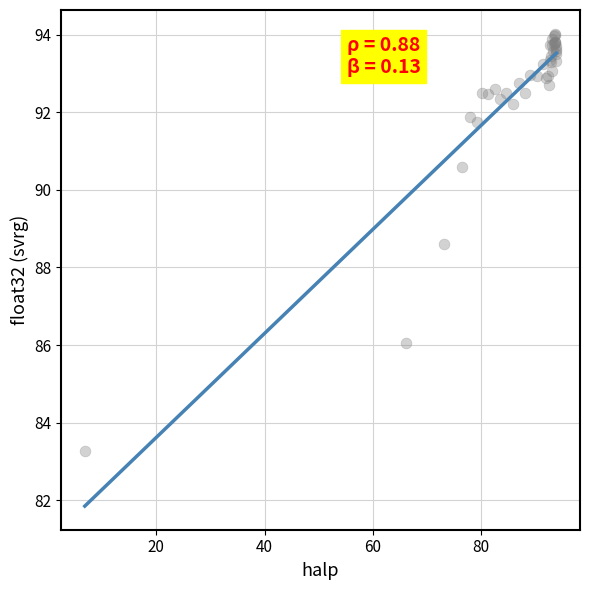

What Y value in the scatter plot is closest to 88?

88.6